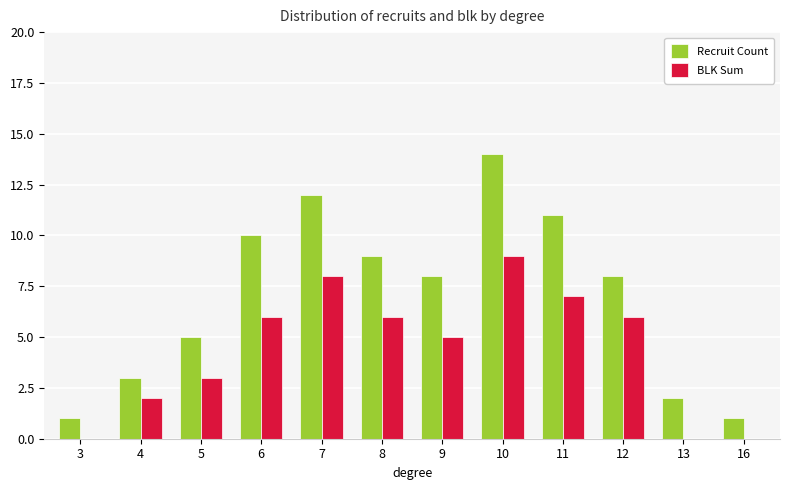

True or false: Recruit Count has a value of 16 at 8.

False